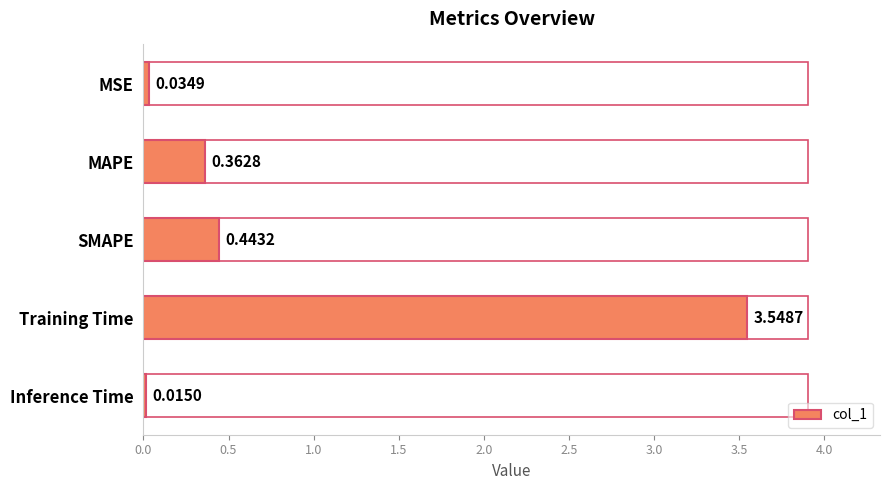

What is the label of the 5th bar from the bottom?

MSE